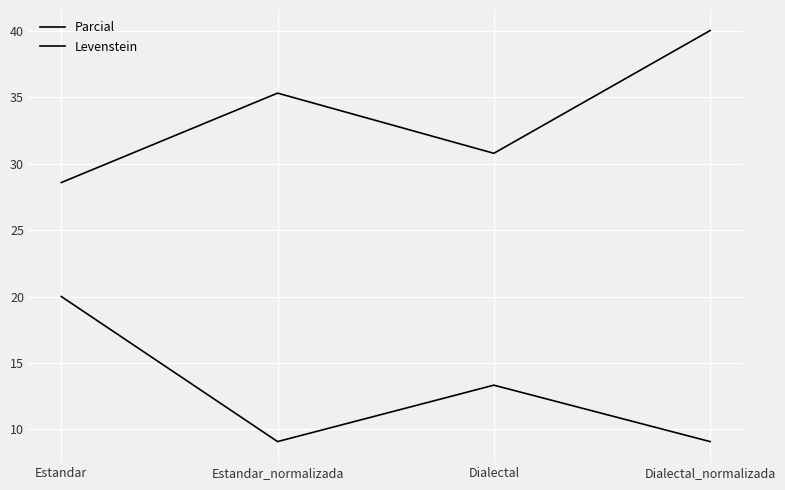

At which label is Levenstein closest to 14?

Dialectal